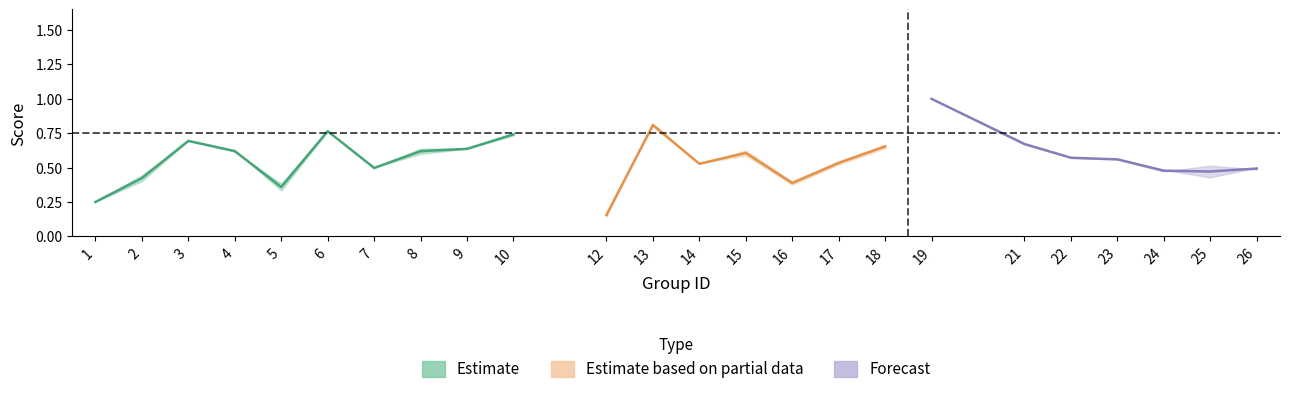

Where is the first local maximum for kappa?

3